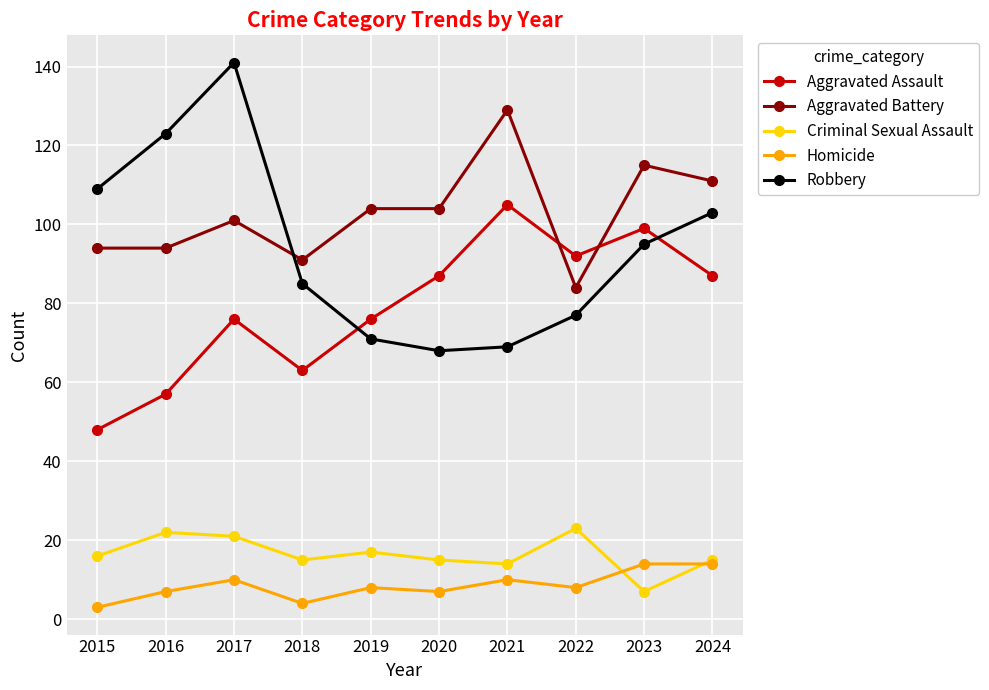

The value of Criminal Sexual Assault at 2021 is 14. True or false?

True